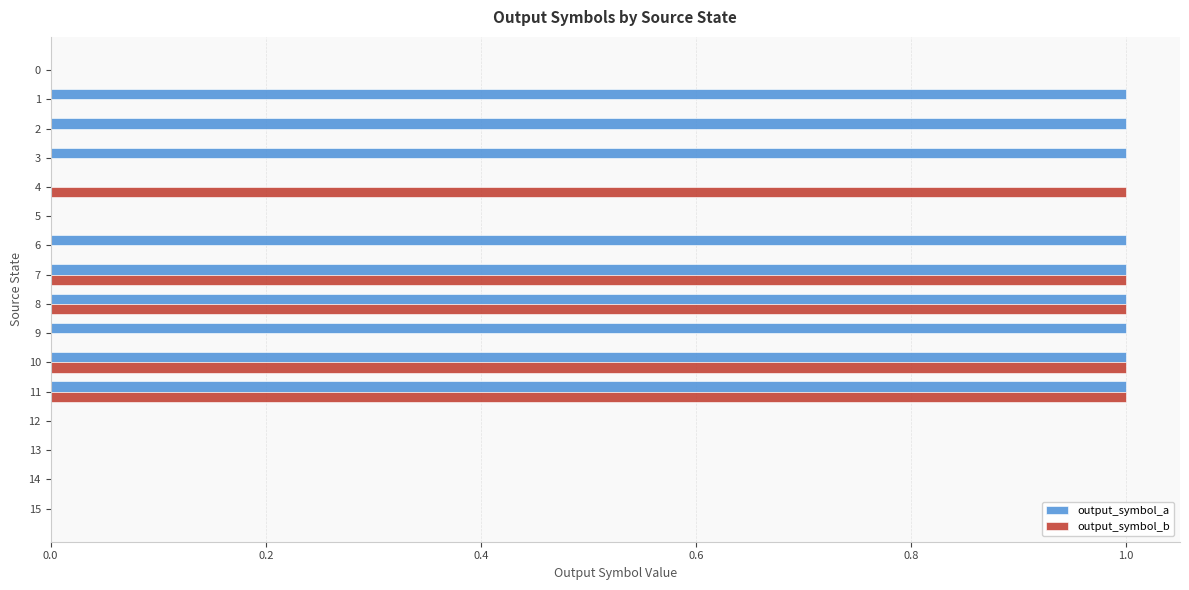

Which series has the largest total across all categories?

output_symbol_a